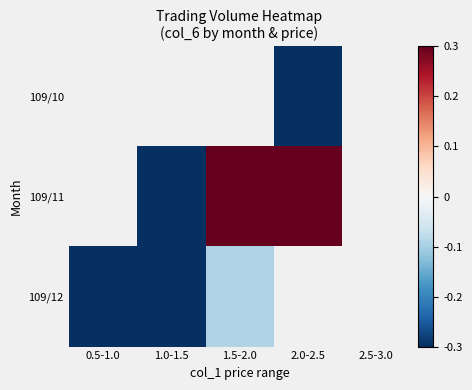

Is the value of 109/12 at 2.0-2.5 greater than the value of 109/11 at 2.5-3.0?

No